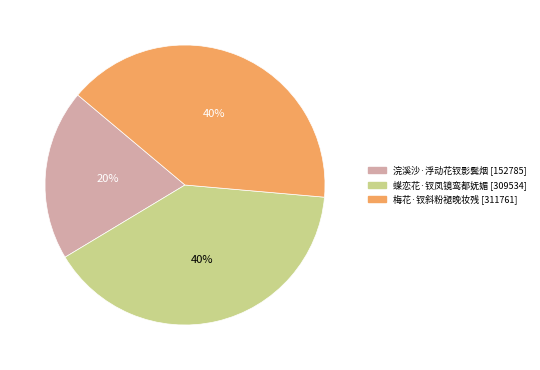

Which category has the smallest portion of the pie?

浣溪沙·浮动花钗影鬓烟